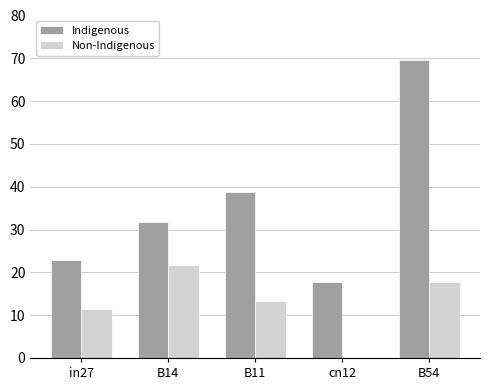

Reading left to right, transcribe all the data shown in this chart.

Indigenous: 22.8	31.7	38.7	17.8	69.7
Non-Indigenous: 11.4	21.7	13.3	0.0	17.8